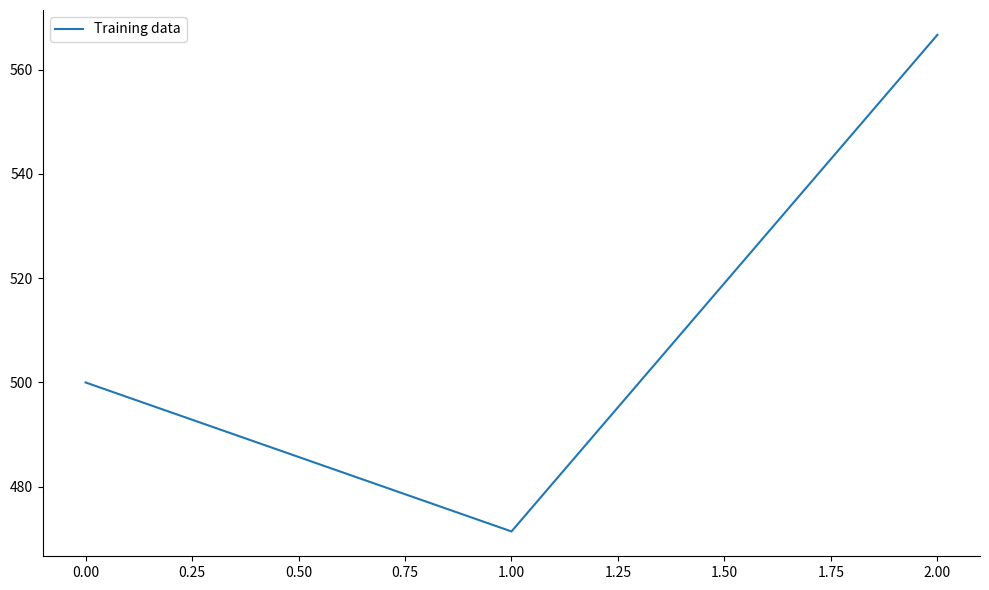

What is the sum of all values?

1538.1